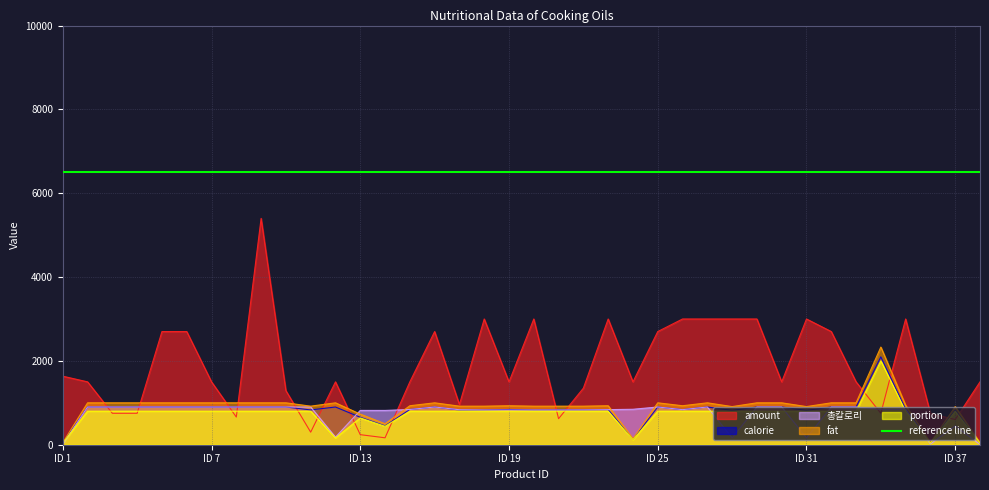

Where is the first local maximum for fat?

12